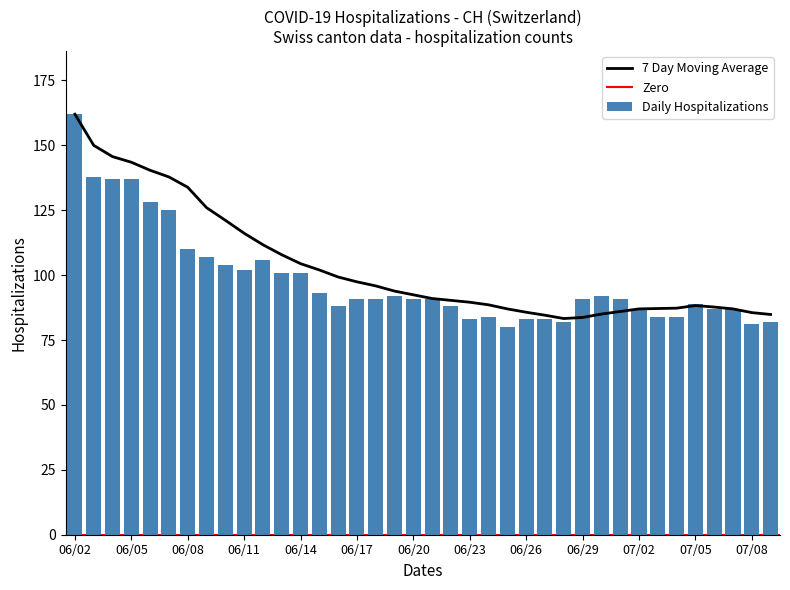

What is the maximum value shown in the chart?

162